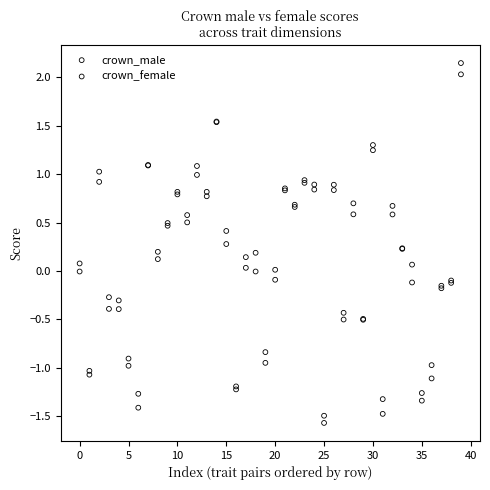

Which series contains the lowest Y value?

crown_male